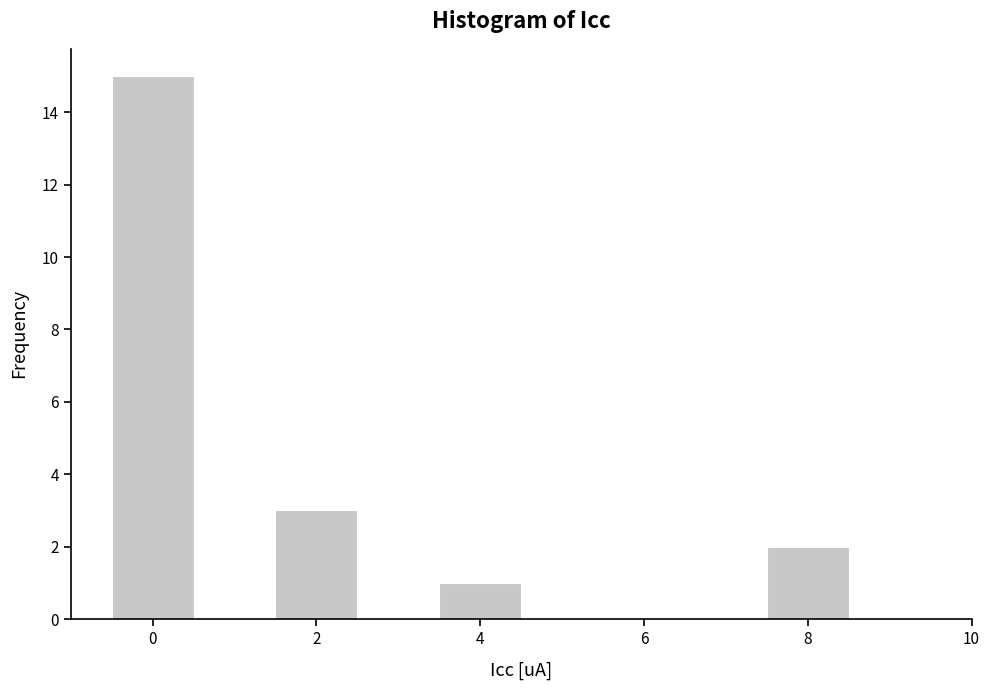

Over which range of the x-axis is the bar tallest?

-0.5 to 0.5